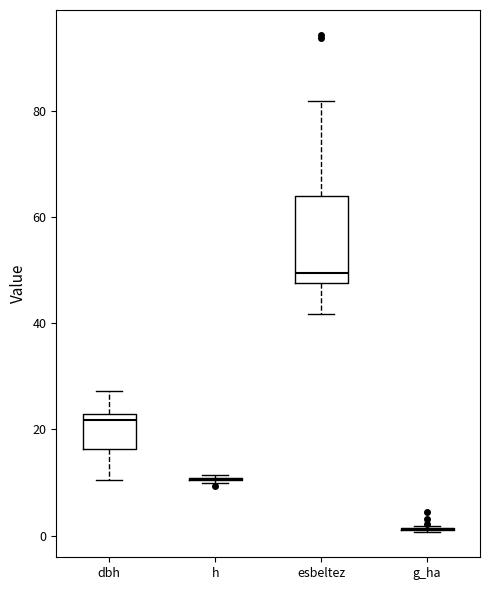

Reading left to right, read every box against the y-axis: the position of its median line, the range the box covers, and the ends of its whiskers. The values are not printed on the chart, so give them approximately, as read against the axis.

dbh: median 22 (just below the box's upper edge), box 16 to 22, whiskers 10 to 28
h: box collapsed to a line at 10, whiskers 10 to 12
esbeltez: median 50, box 48 to 64, whiskers 42 to 82
g_ha: box collapsed to a line at 2, whiskers 0 to 2